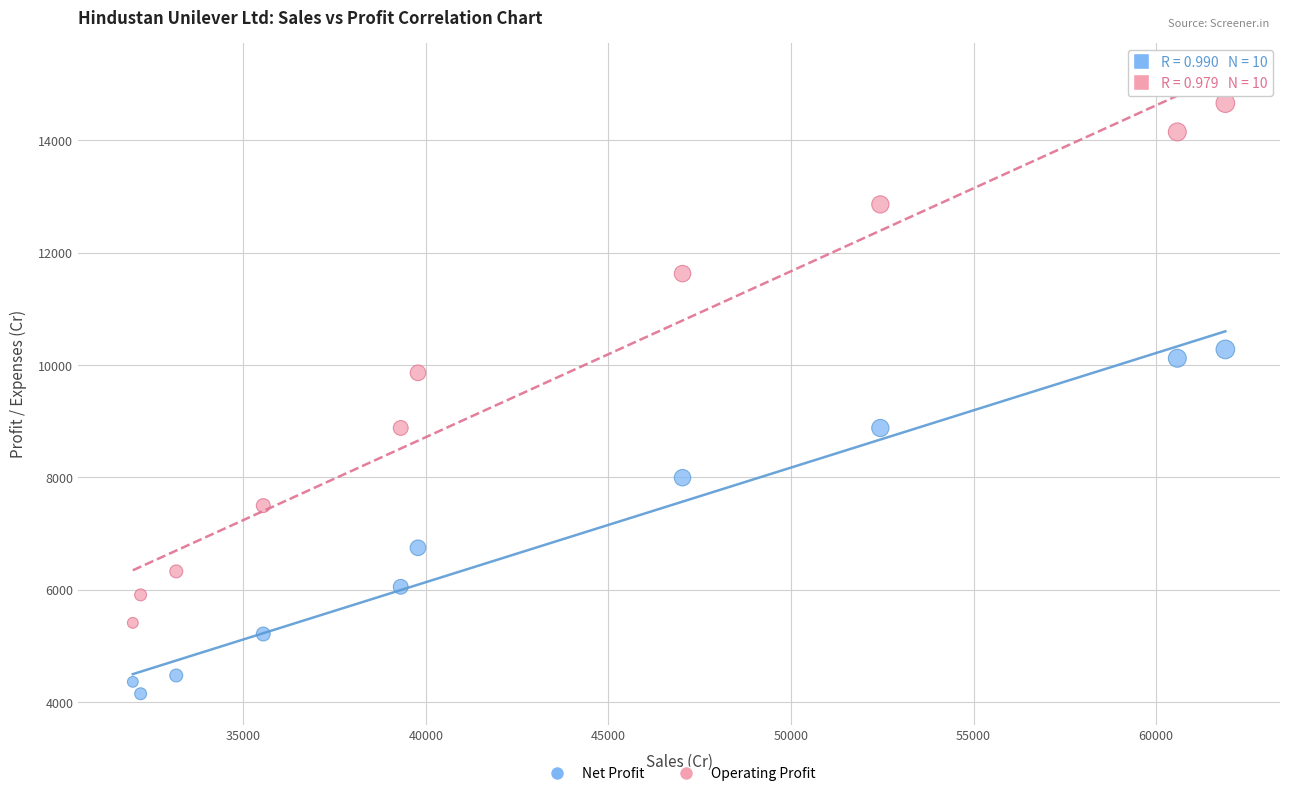

In the Net Profit series, what Y value is closest to 7214?

6748.0